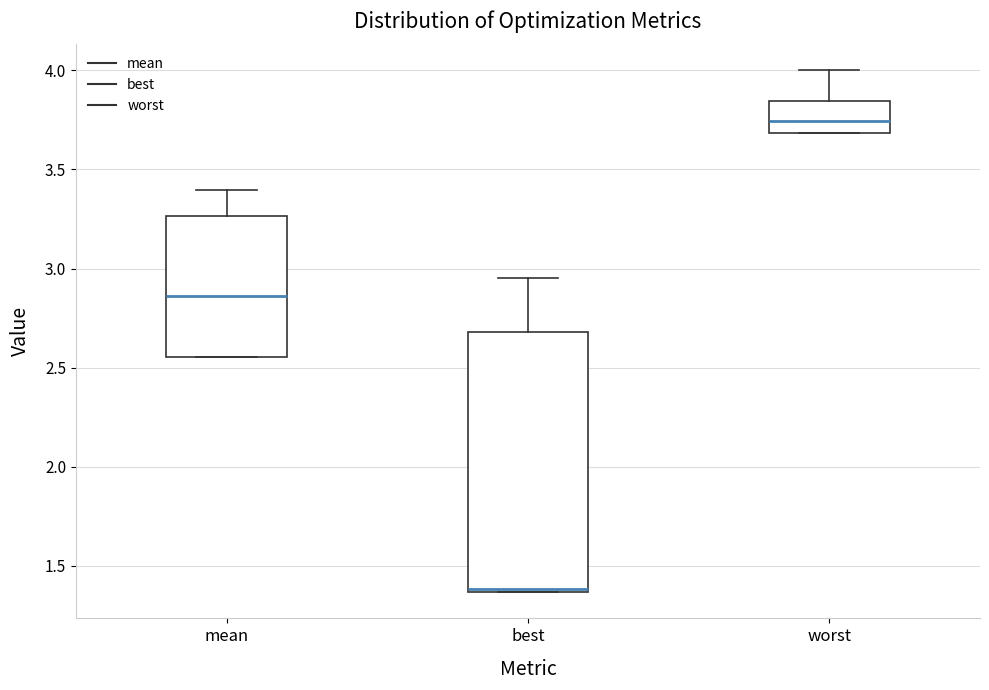

Which box has the highest median line?

worst